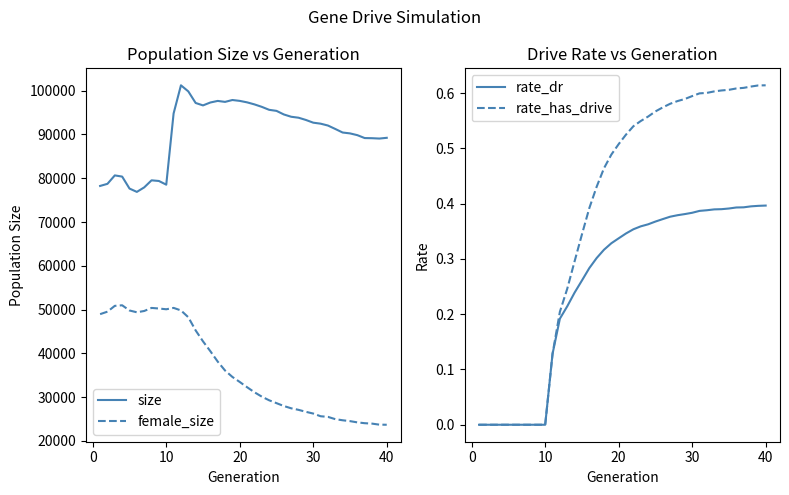

What is the difference between the second highest and minimum values in the rate_dr series?

0.4